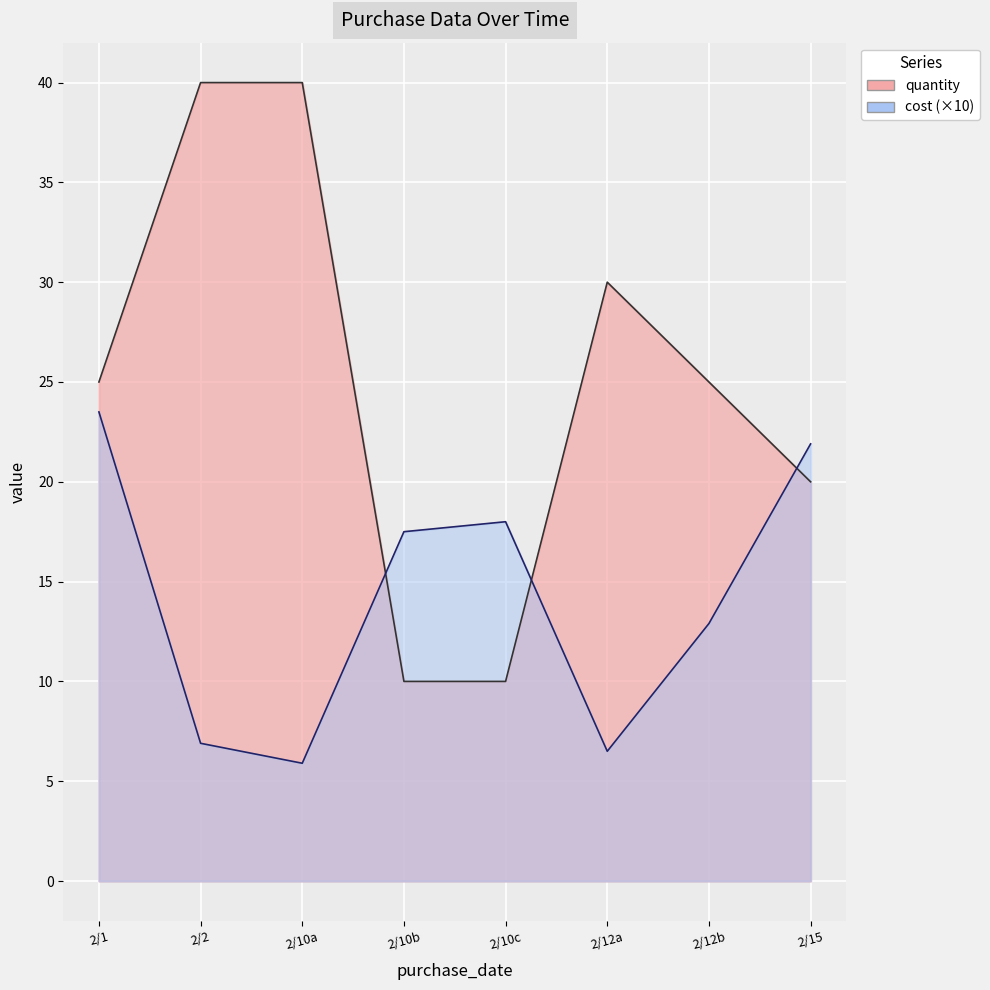

At 2/10/2022, list the series in order from largest to smallest.

quantity, cost